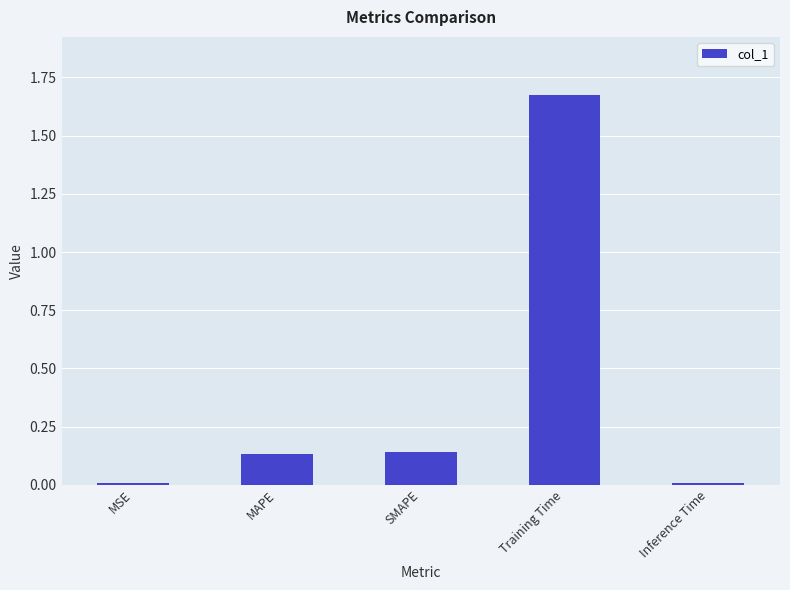

Between SMAPE and Training Time, which is larger?

Training Time